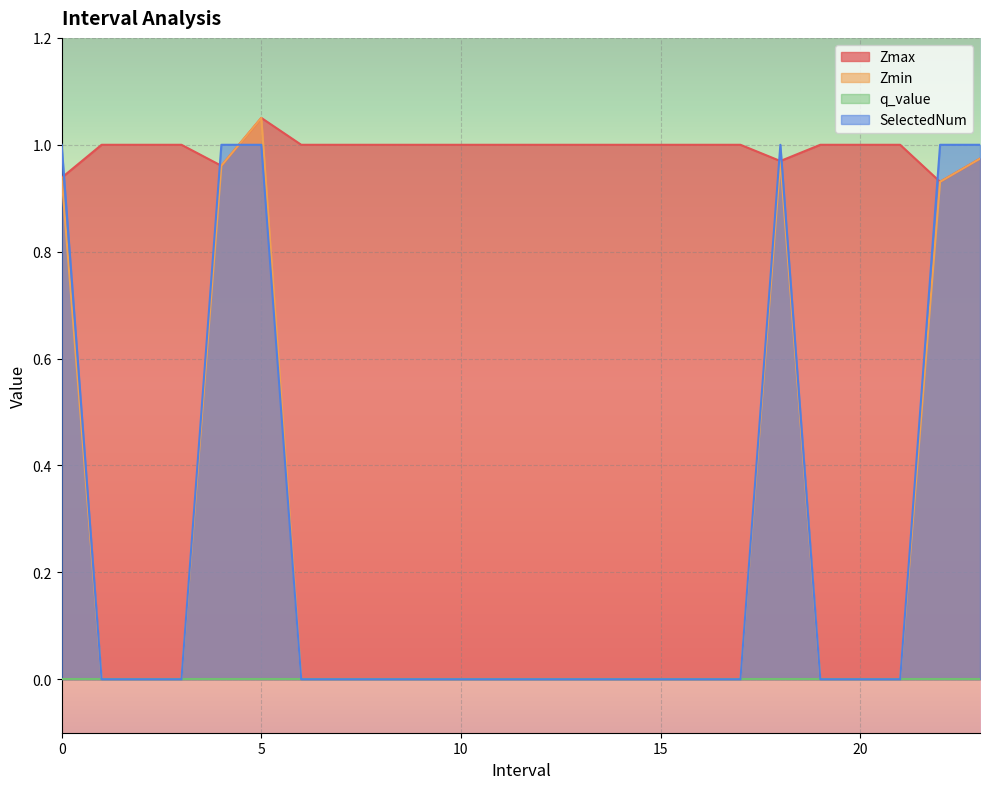

At which category does the chart reach its minimum across all series?

1.0